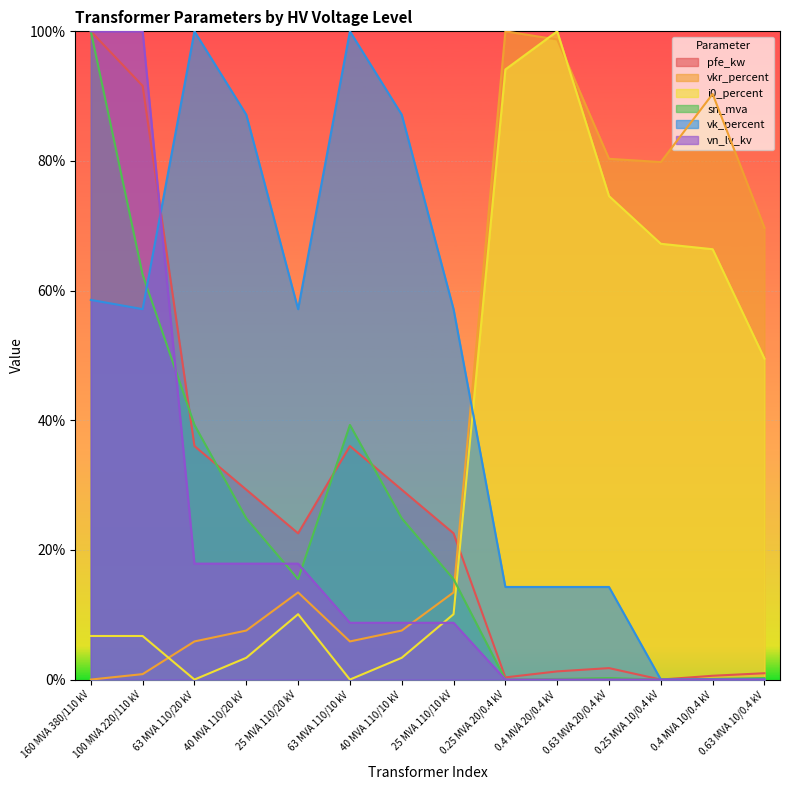

Is the value of vkr_percent at 25 MVA 110/20 kV greater than the value of sn_mva at 160 MVA 380/110 kV?

No